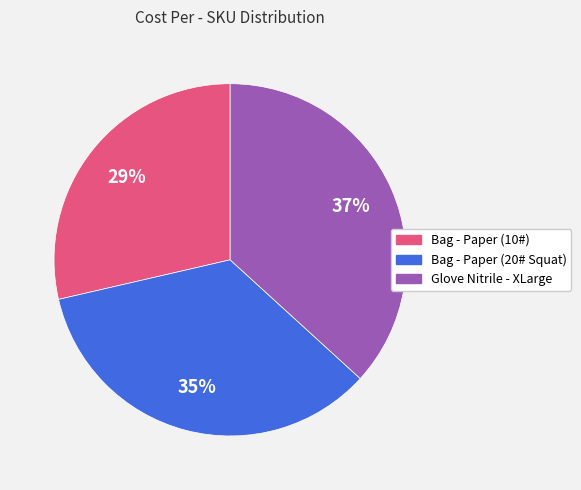

Does any single category account for the majority?

No